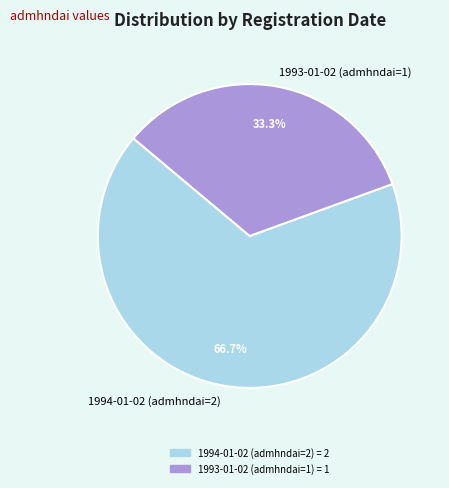

What percentage is the 1994-01-02 (admhndai=2) slice, to the nearest percent?

67%